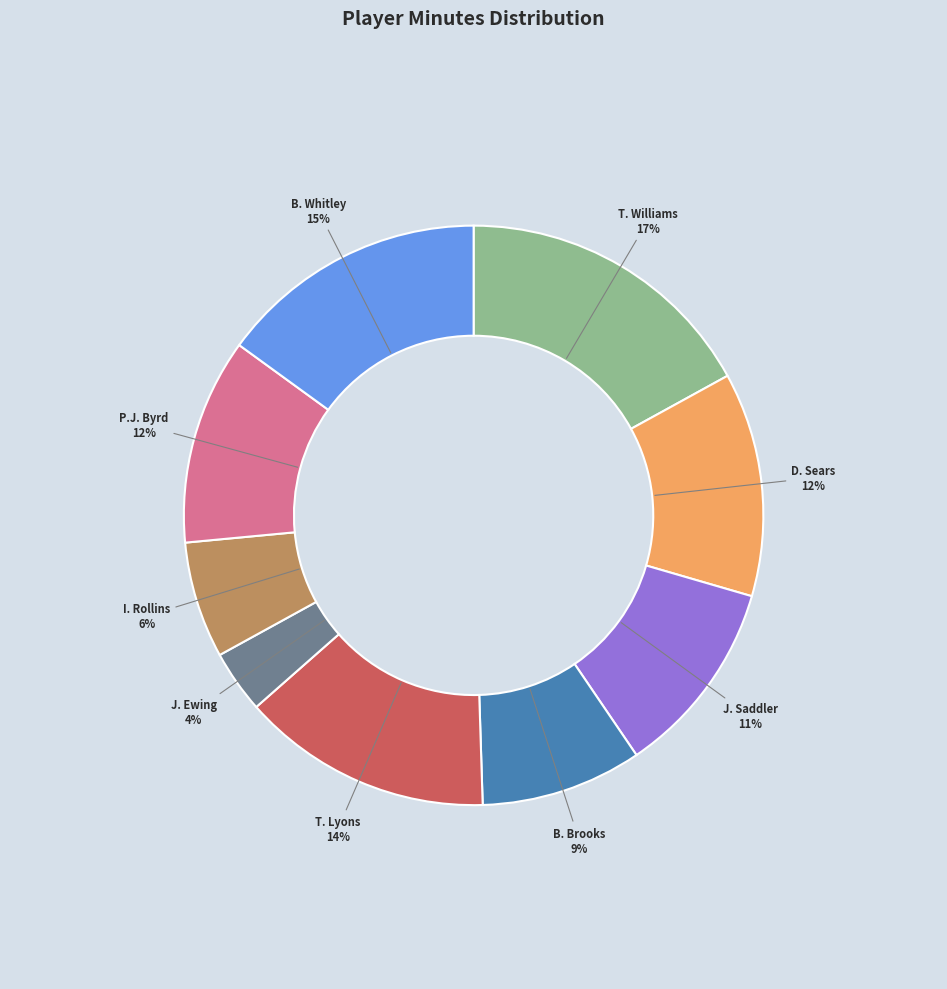

Is there a majority slice in this chart?

No